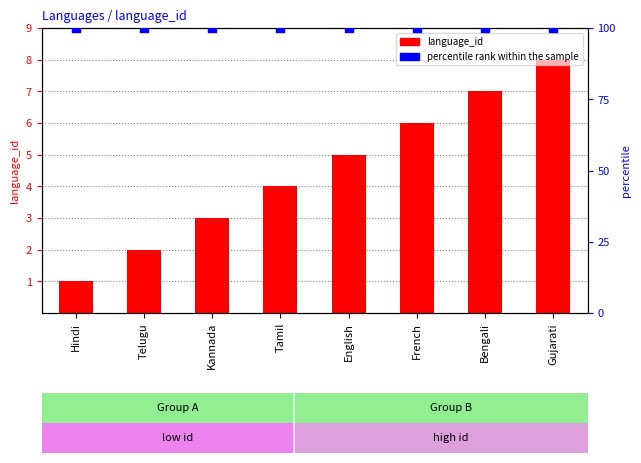

At which category is the sum across all series the highest?

Gujarati